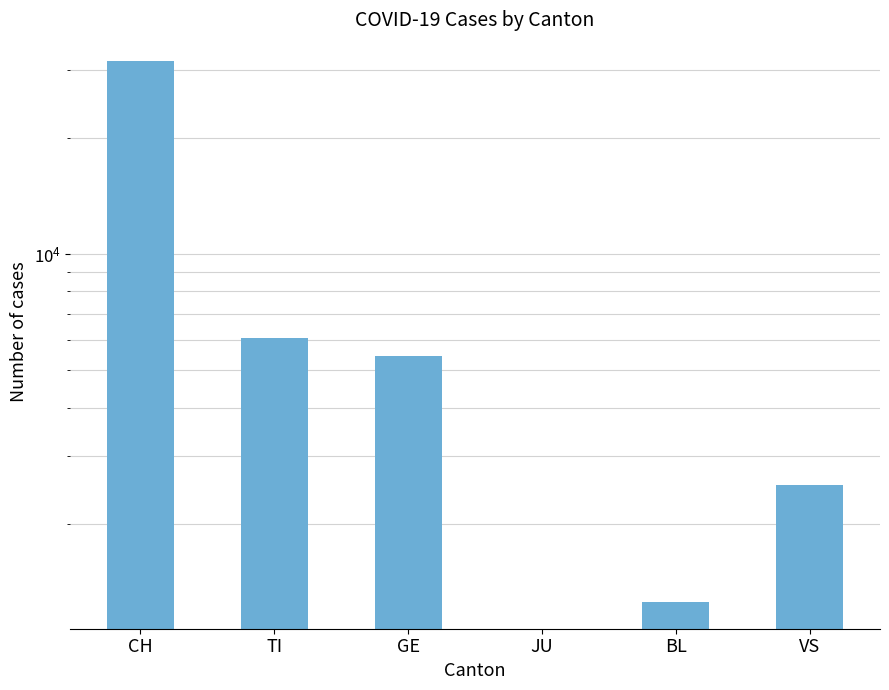

What is the greatest value displayed?

31521